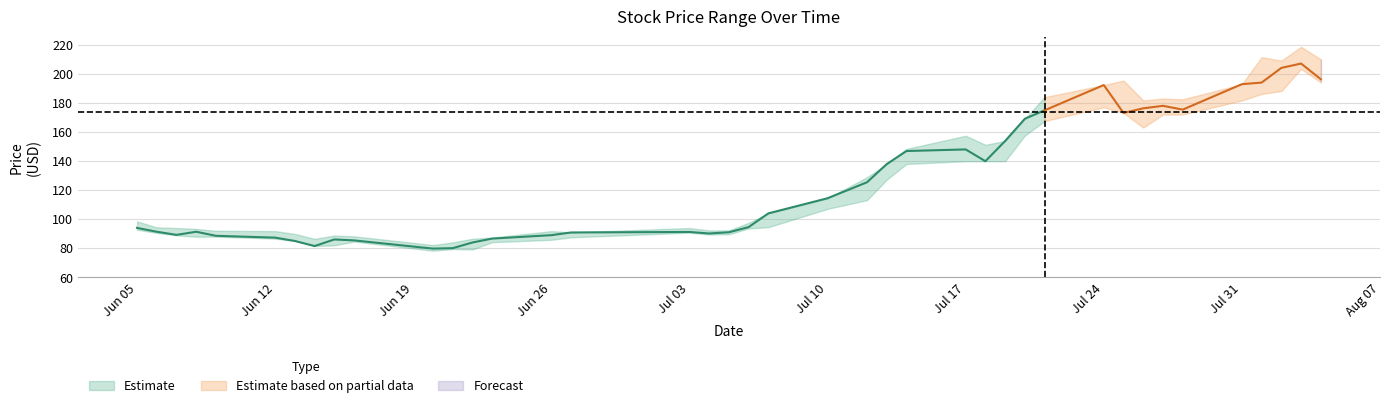

What is the difference between the maximum and second lowest values in the Low series?

124.2